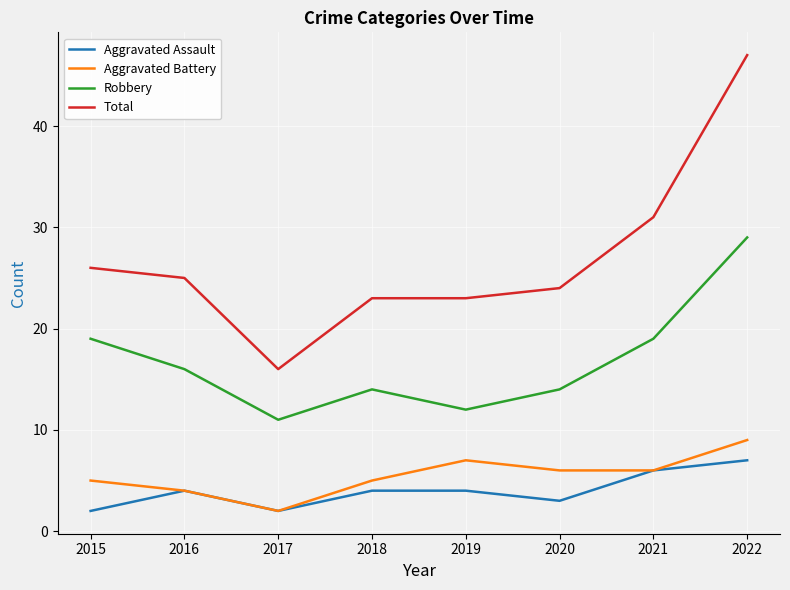

Is the value of Aggravated Assault at 2022 greater than the value of Total at 2016?

No